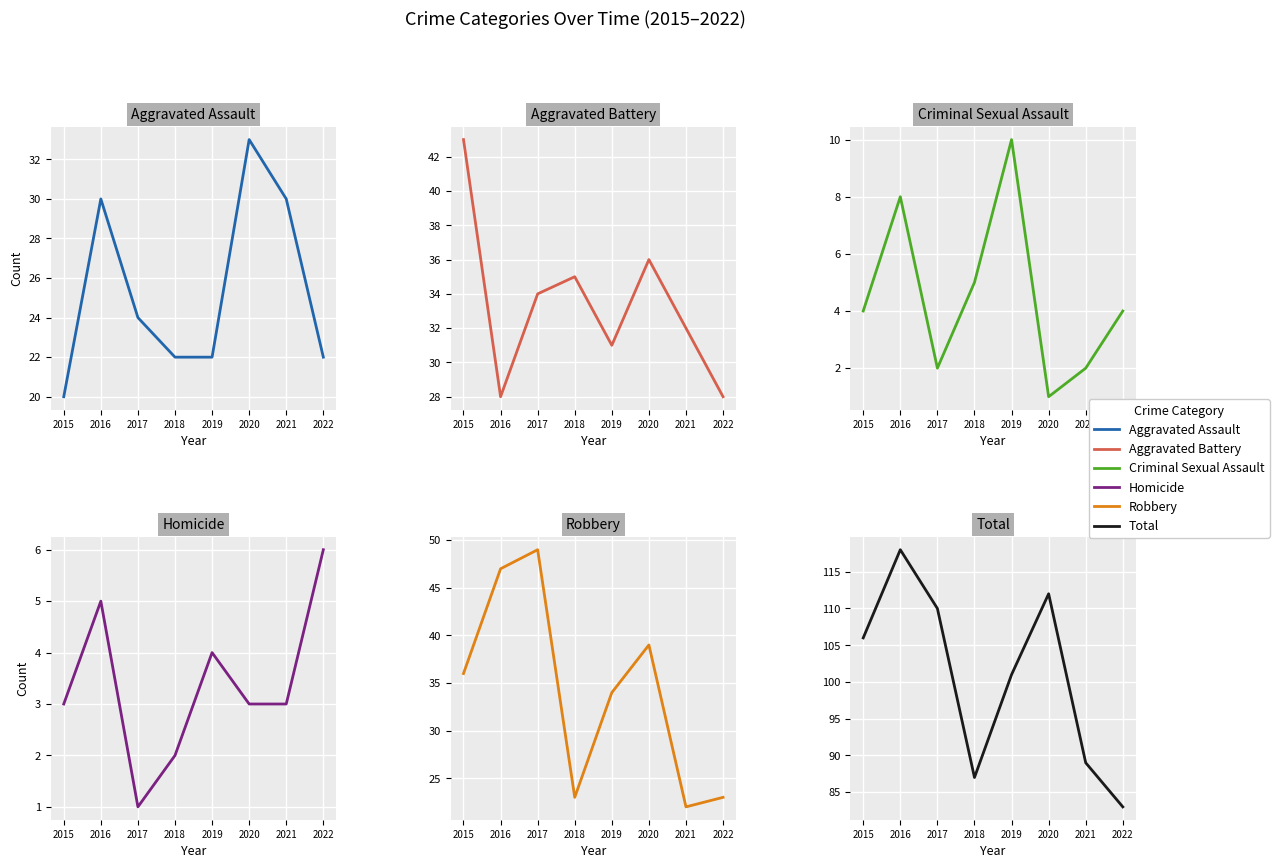

How many lines are shown in the chart?

6